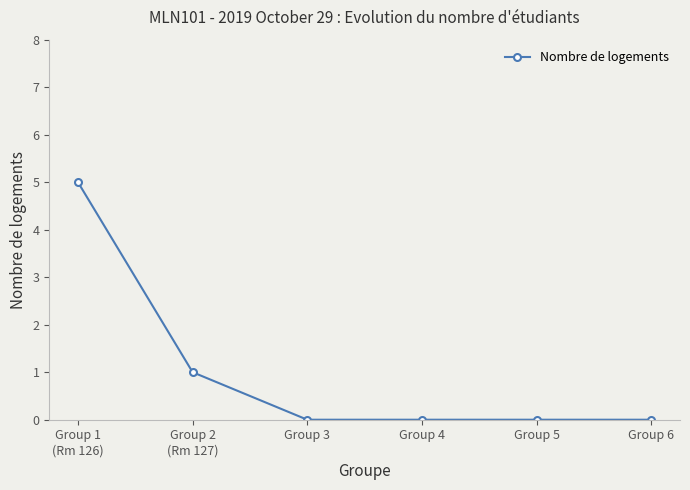

What is the sum of all values?

6